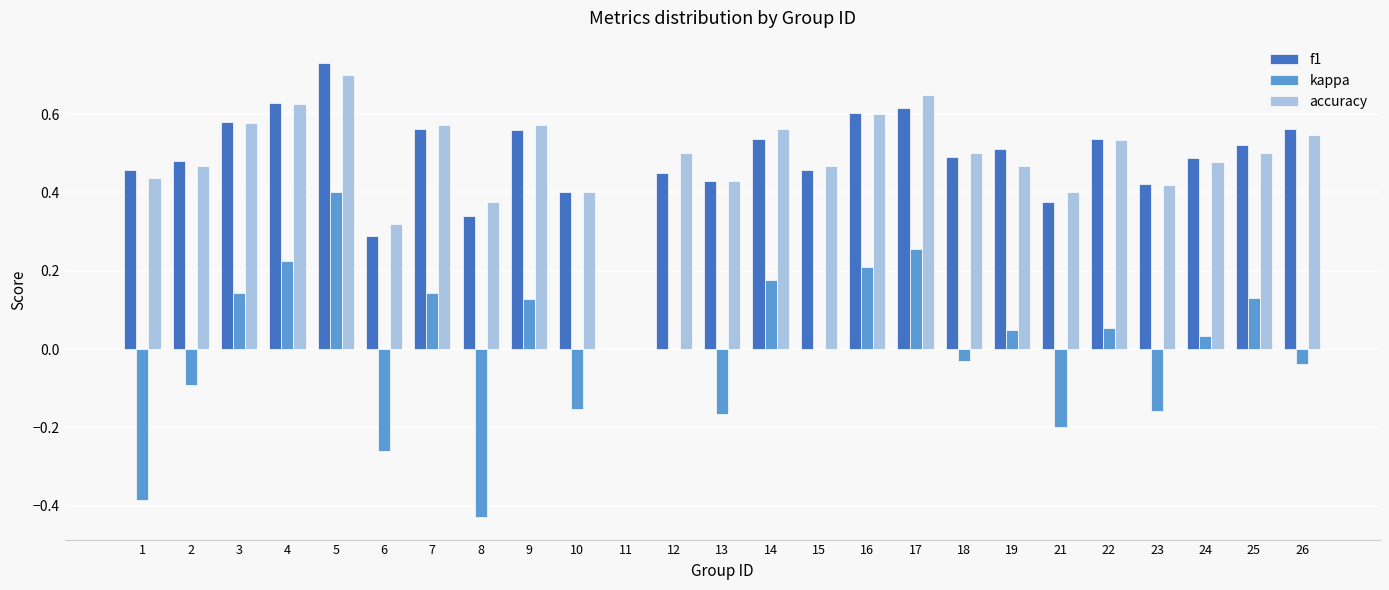

Is the value of kappa at 11 greater than the value of accuracy at 25?

No